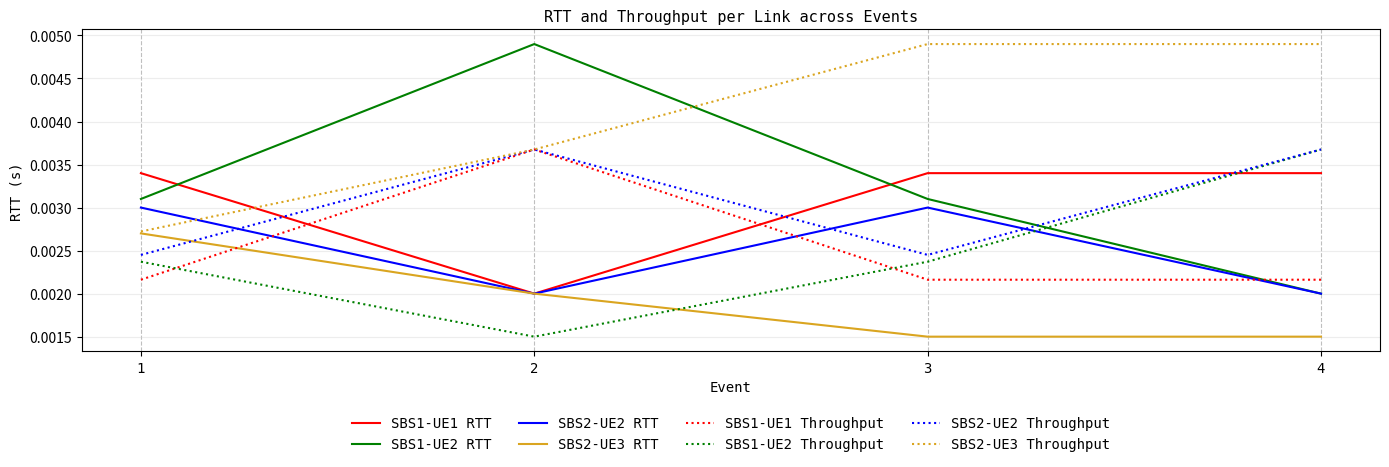

How many series are shown in this chart?

8